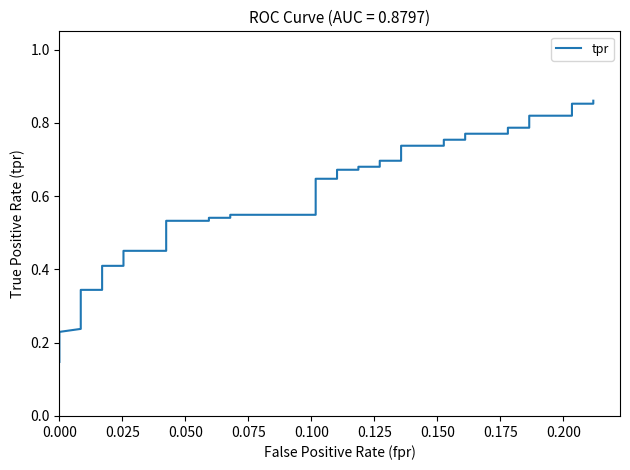

What is the maximum value shown in the chart?

0.9